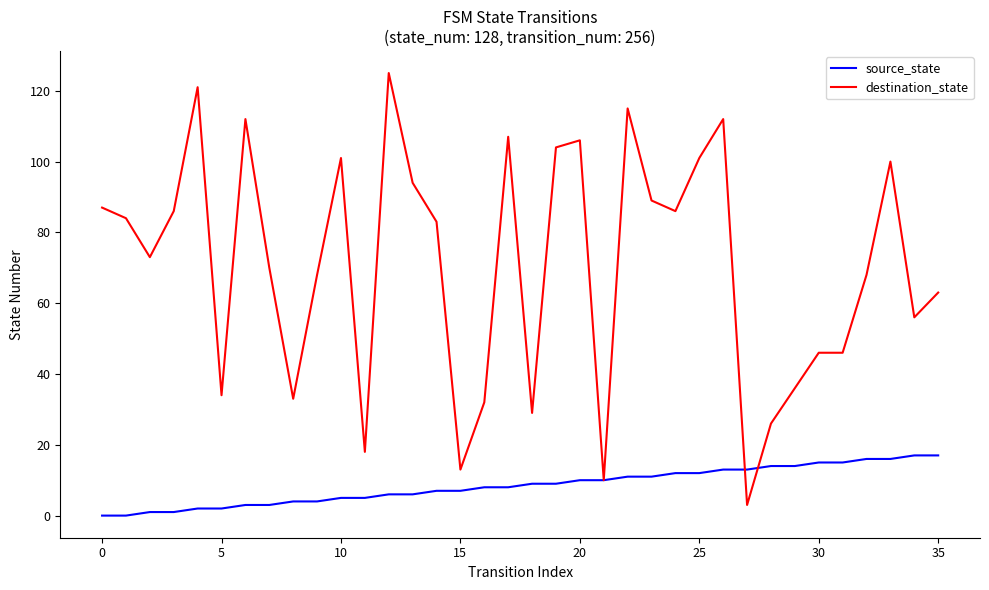

List the series in order of their overall mean, lowest first.

source_state, destination_state